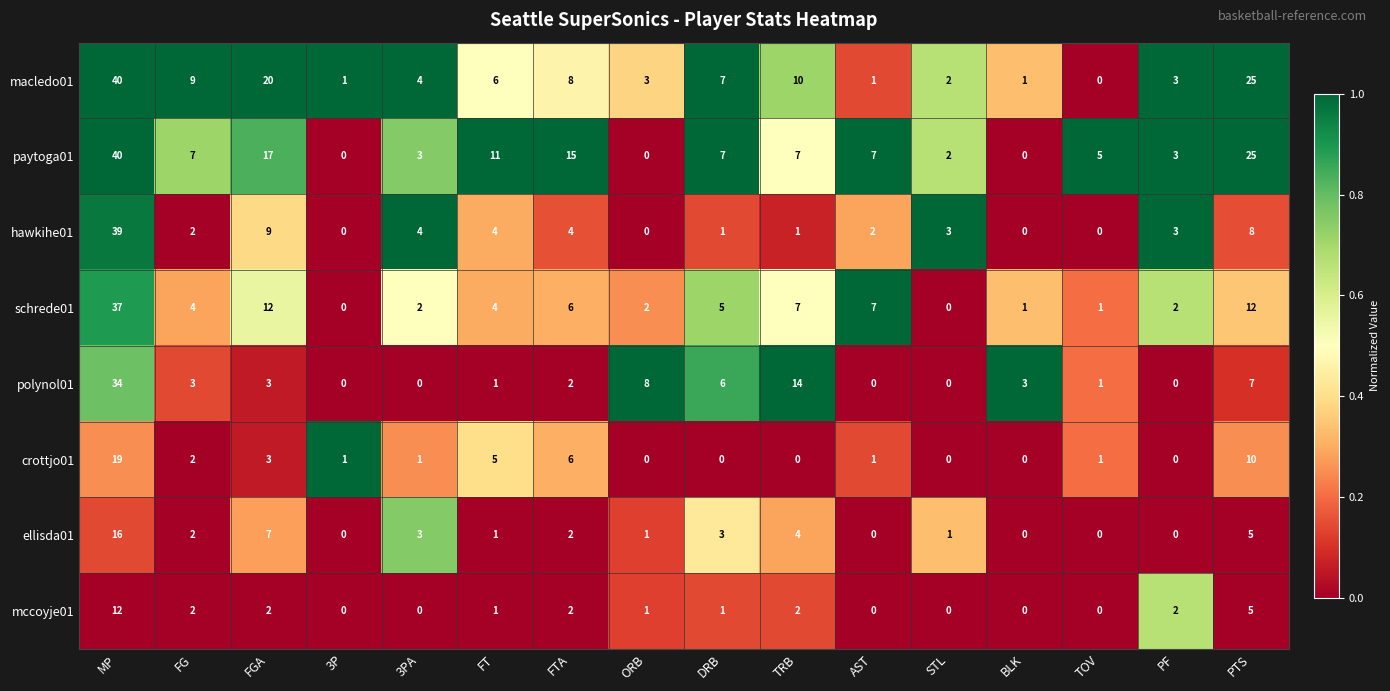

What is the difference between the highest and lowest values at STL?

3